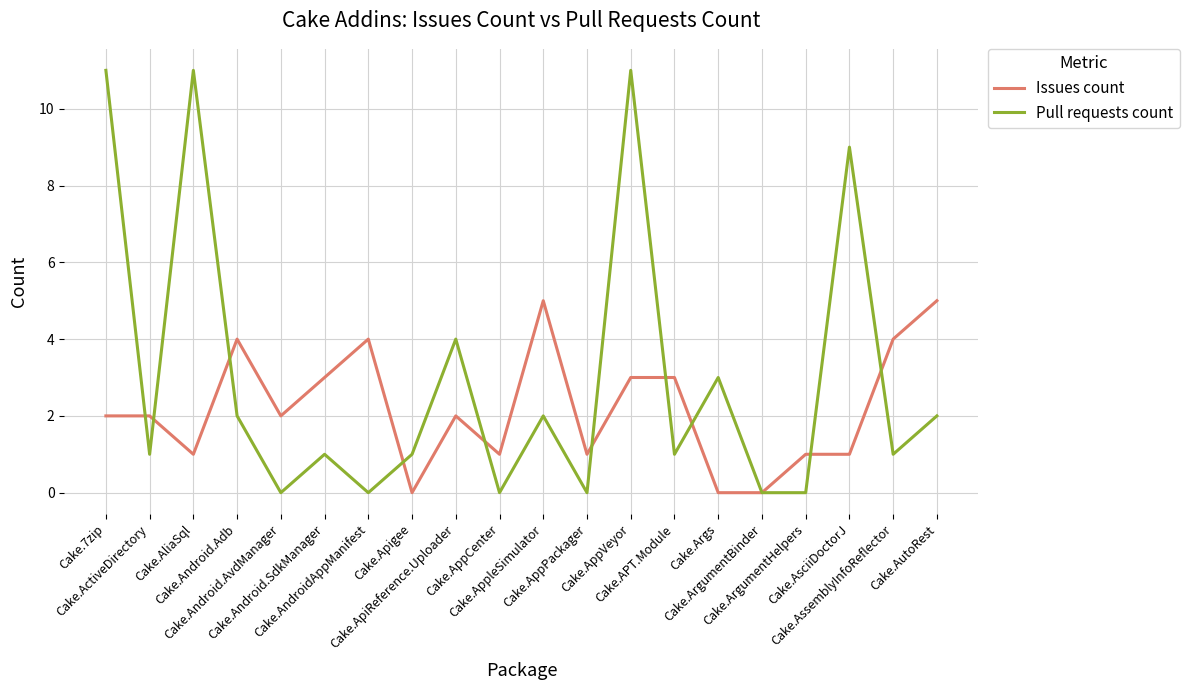

Which series has the largest total across all categories?

Pull requests count